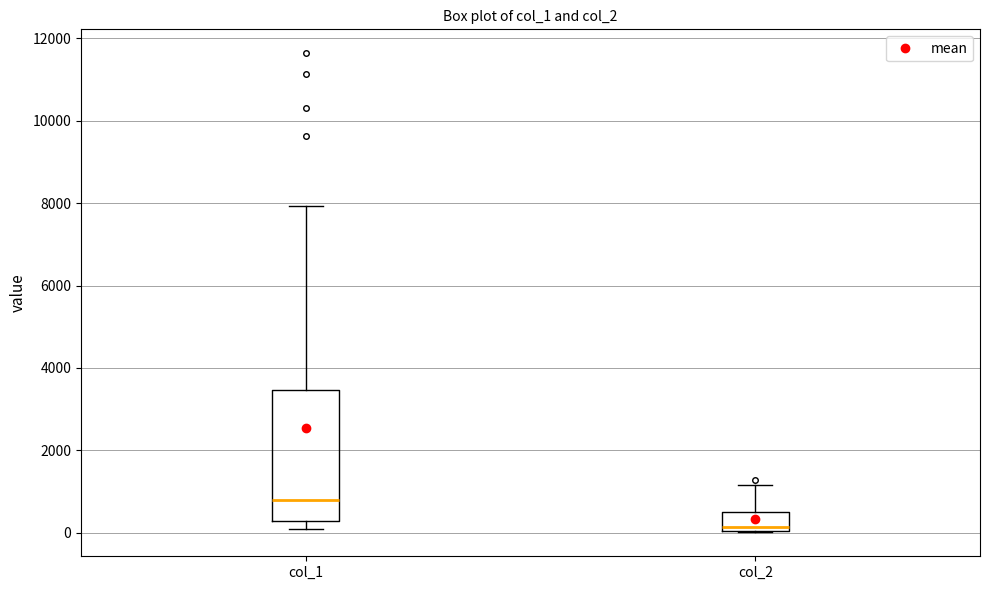

Reading left to right, transcribe this box plot: for each box, give where its median line is, the range the box spans, and where its two whiskers end, as read against the y-axis. The values are not printed on the chart, so give them approximately, as read against the axis.

col_1: median 800, box 200 to 3400, whiskers 200 (just below the box's lower edge) to 8000
col_2: median 200, box 0 to 600, whiskers 0 to 1200